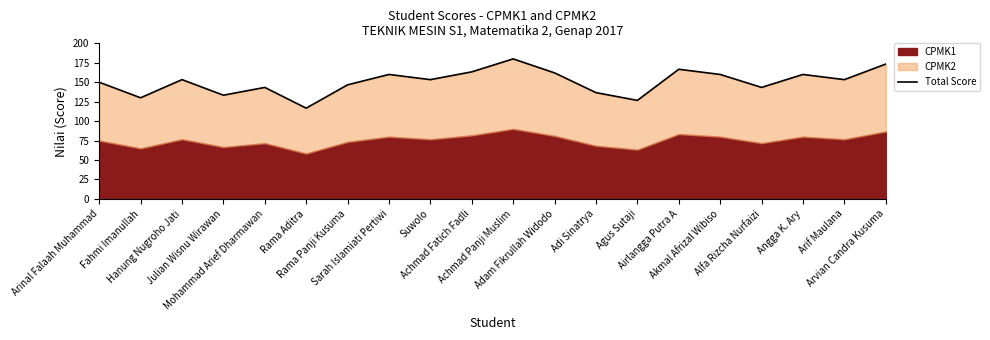

Reading left to right, what are all the values shown in this chart?

Arinal Falaah Muhammad=150.0	Fahmi Imanullah=130.0	Hanung Nugroho Jati=153.3	Julian Wisnu Wirawan=133.3	Mohammad Arief Dharmawan=143.3	Rama Aditra=116.7	Rama Panji Kusuma=146.7	Sarah Islamiati Pertiwi=160.0	Suwolo=153.3	Achmad Fatich Fadli=163.3	Achmad Panji Muslim=180.0	Adam Fikrullah Widodo=162.0	Adi Sinatrya=136.7	Agus Sutaji=126.7	Airlangga Putra A=166.7	Akmal Afrizal Wibiso=160.0	Alfa Rizcha Nurfaizi=143.3	Angga K. Ary=160.0	Arif Maulana=153.3	Arvian Candra Kusuma=173.3